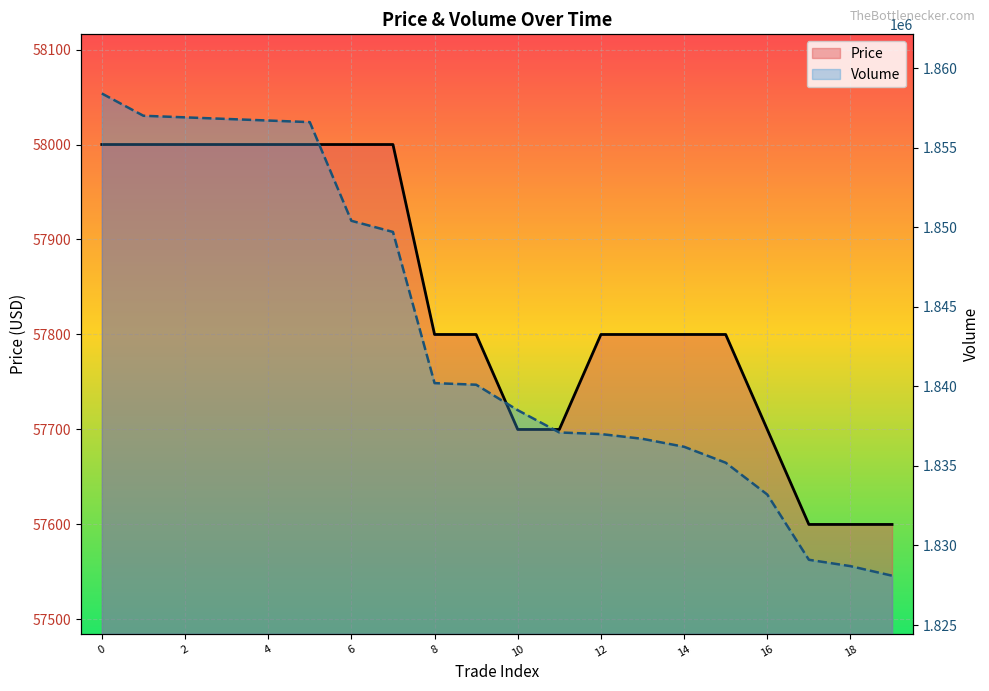

The value of Volume at 13 is 1836700. True or false?

True